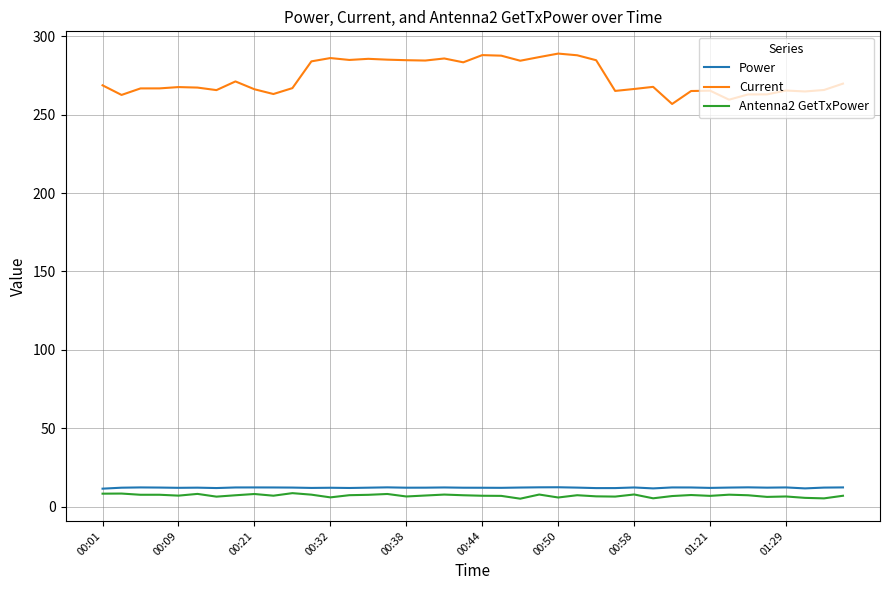

Which series has the widest spread of values?

Current